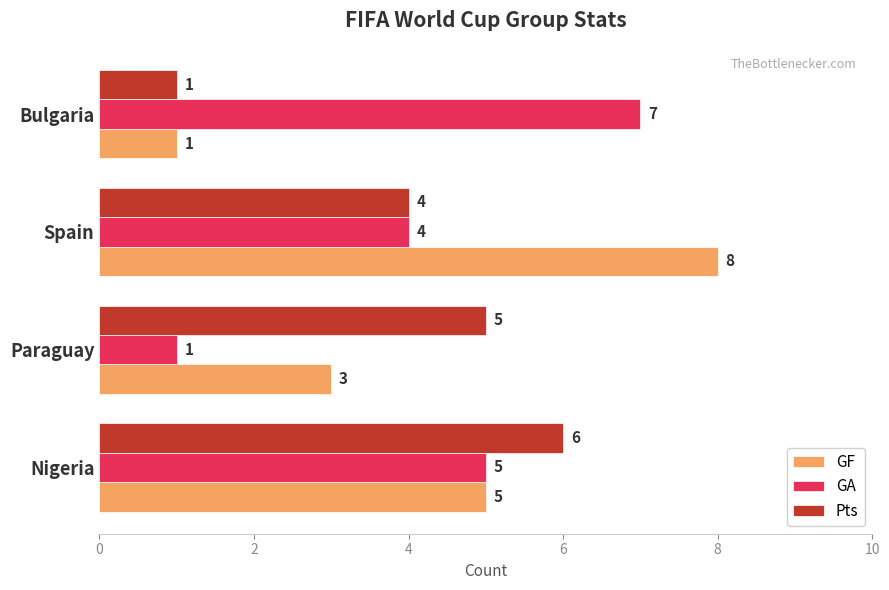

Count the GA values in the range 4 to 7.

3